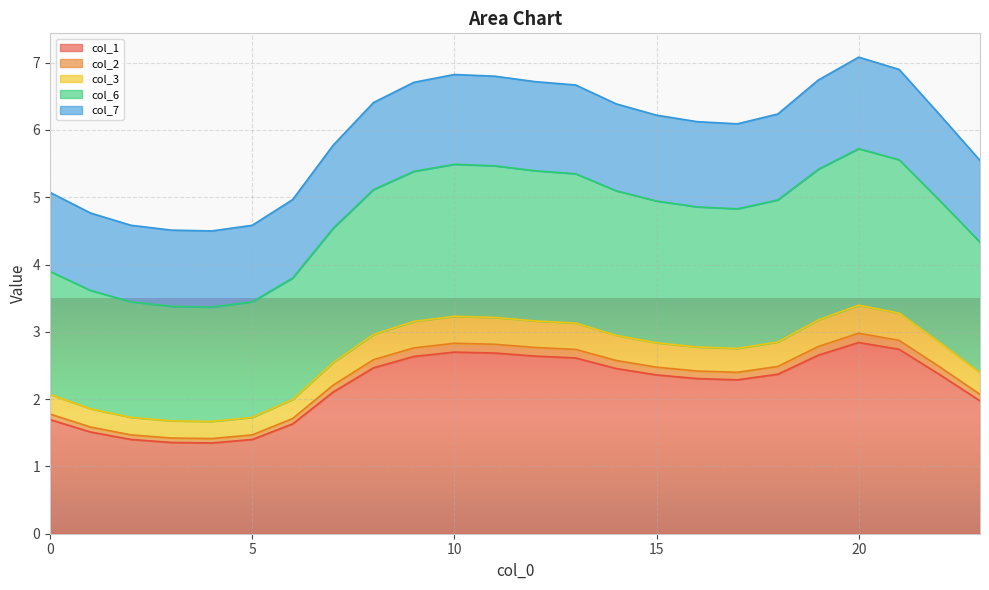

Which category has the lowest value in the col_3 series?

4